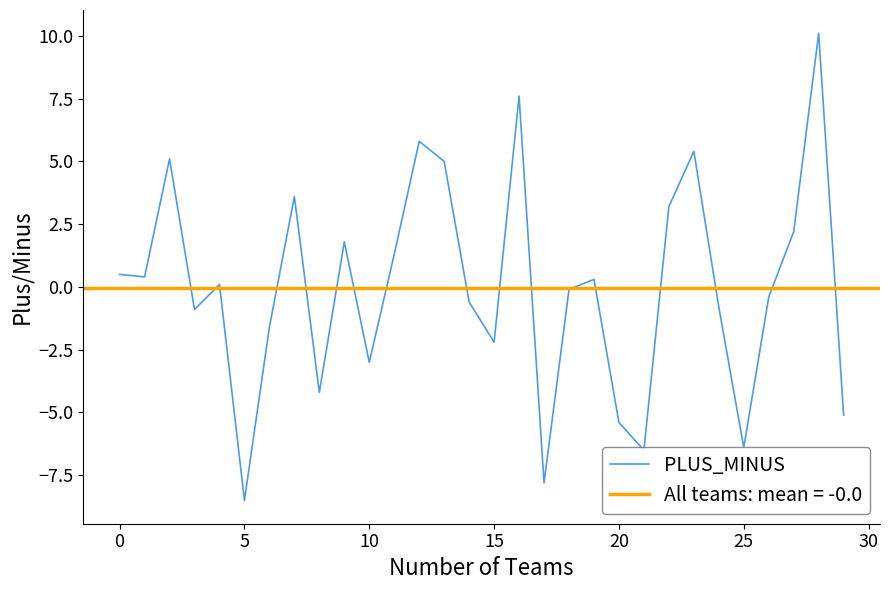

How many points are lower than both their immediate neighbors (excluding endpoints)?

9